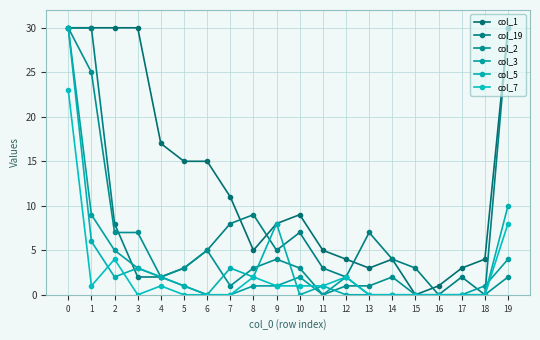

How many series are shown in this chart?

6